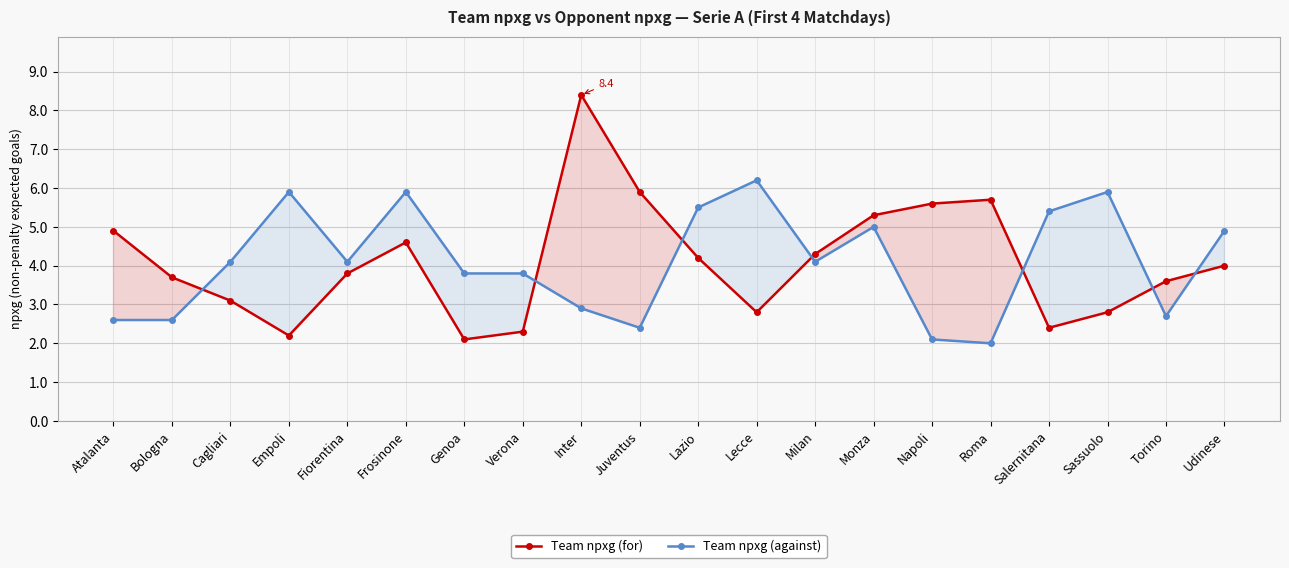

What is the sum of the Team npxg (against) values at Inter and Torino?

5.6